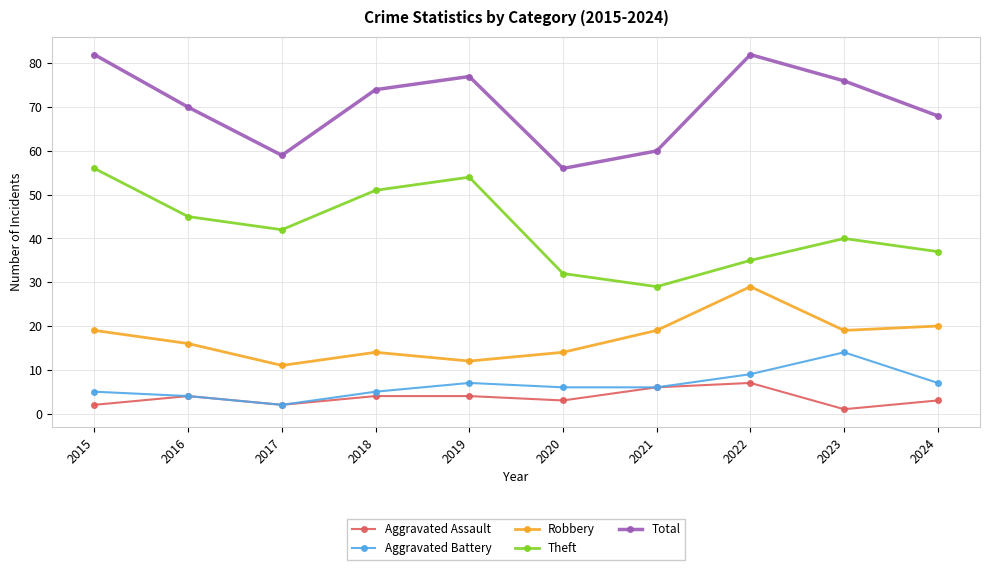

The Aggravated Battery series shows 9 at 2021. True or false?

False